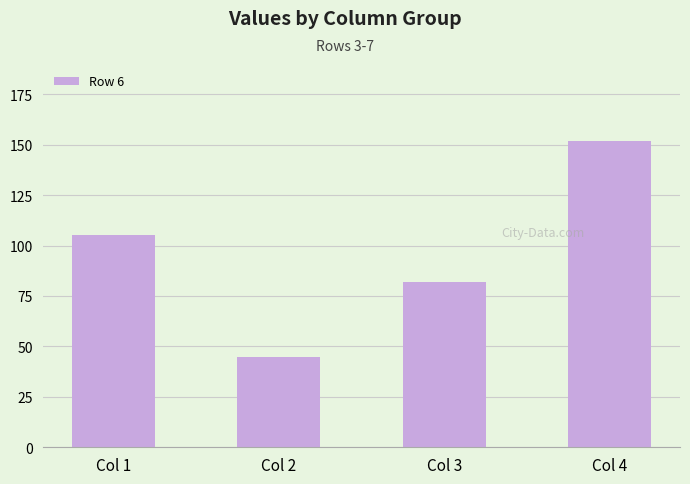

Reading left to right, transcribe all the data shown in this chart.

105	45	82	152